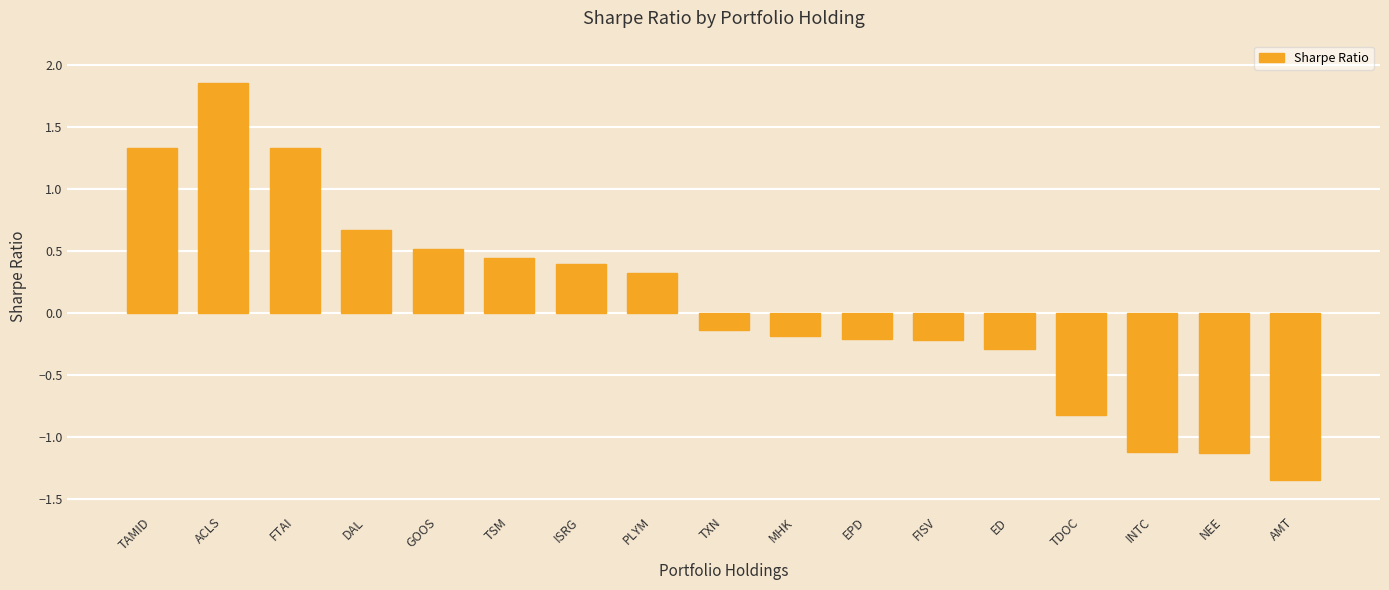

What is the label of the 13th bar from the right?

GOOS